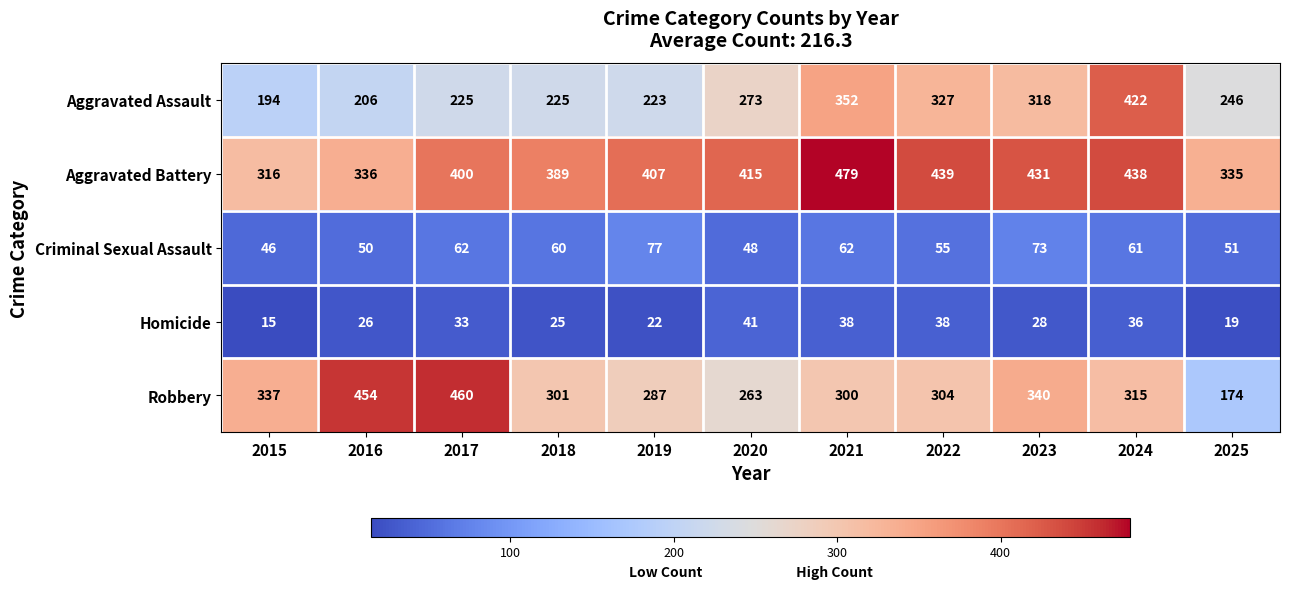

At which category does the chart reach its peak across all series?

2021